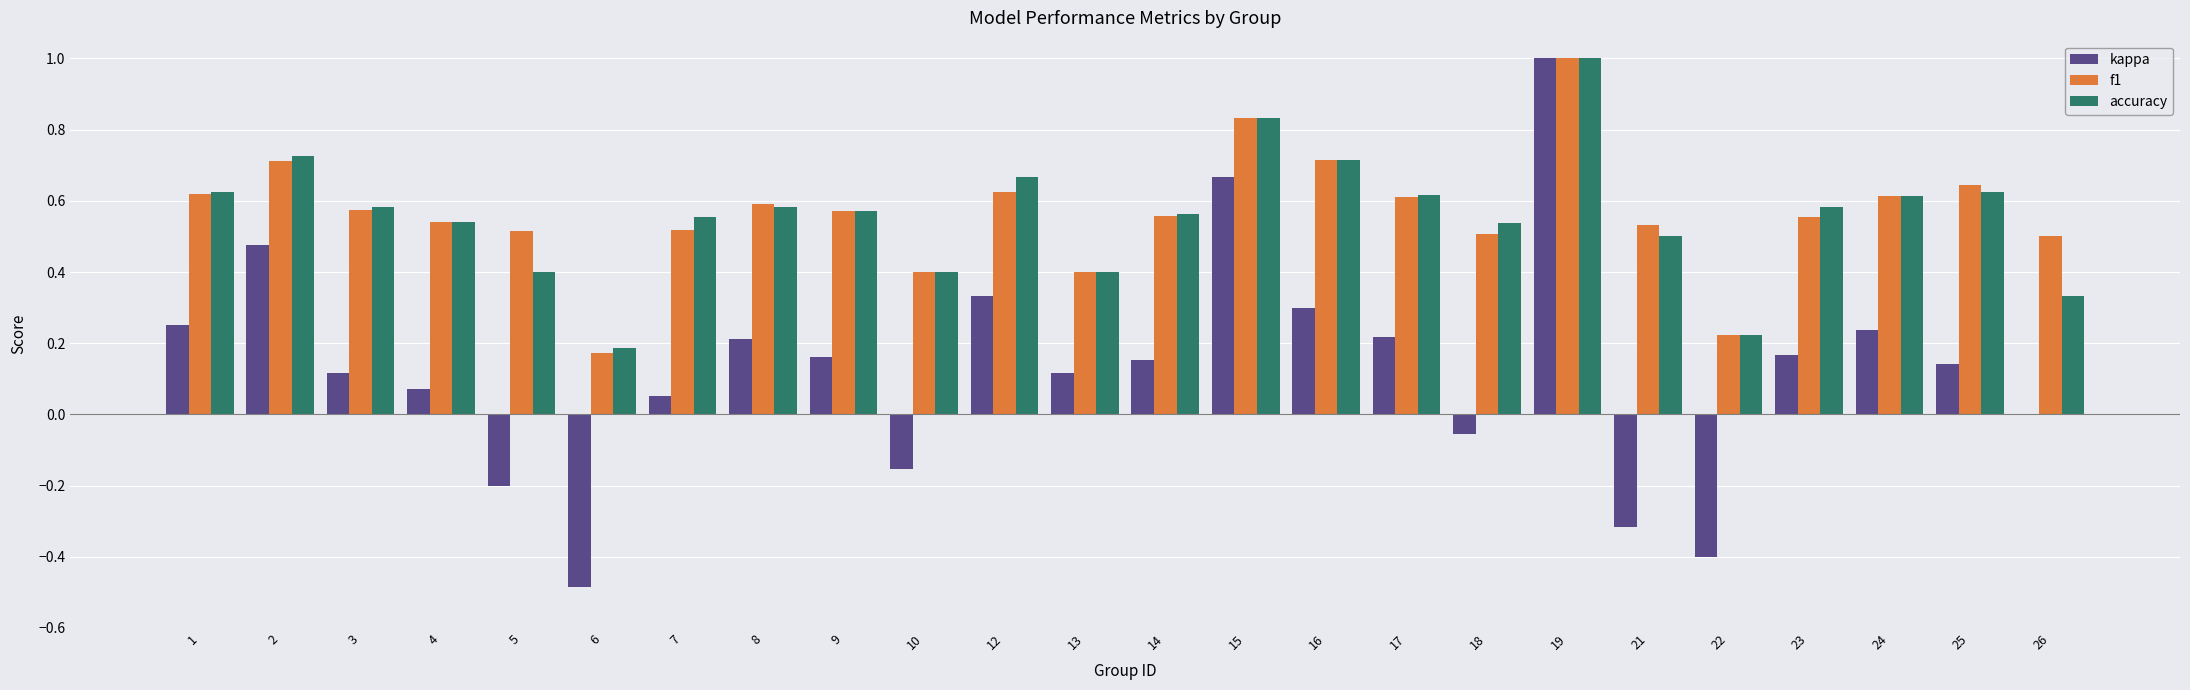

What is the approximate value of accuracy at 10?

0.4